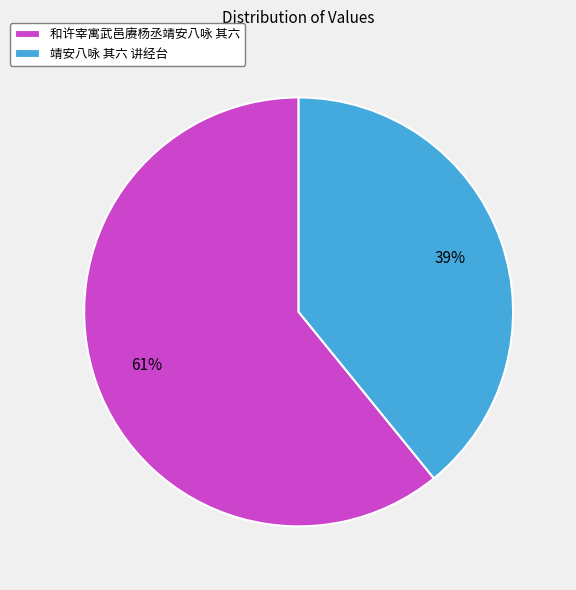

How many segments does this pie chart have?

2